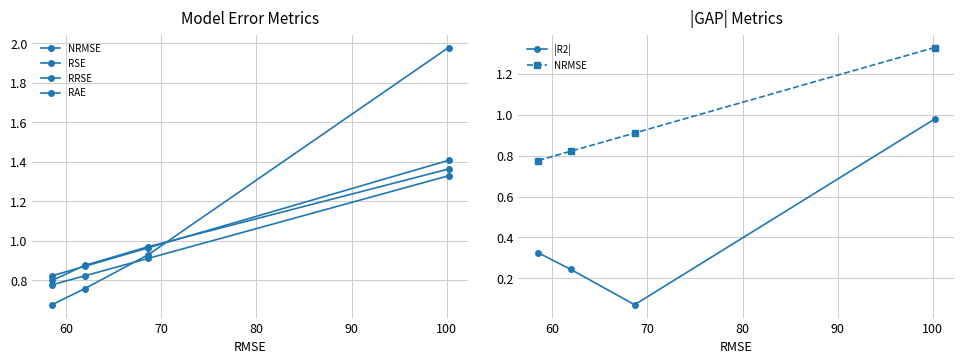

At how many categories does at least one series exceed 1?

1